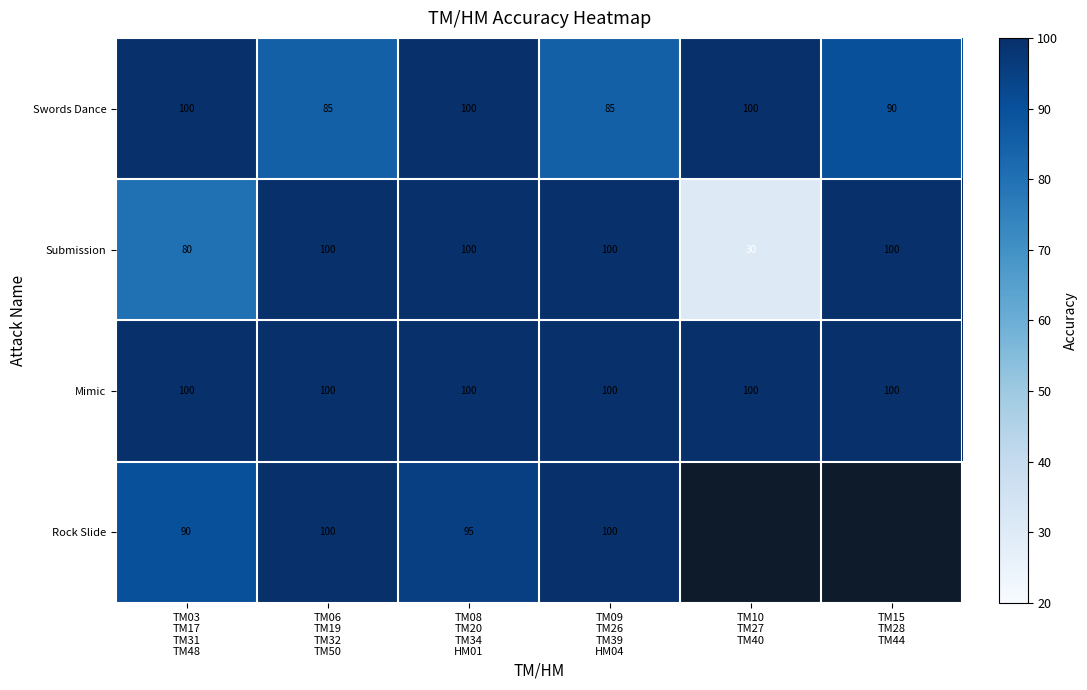

What is the difference between the maximum and minimum values in the Submission series?

70